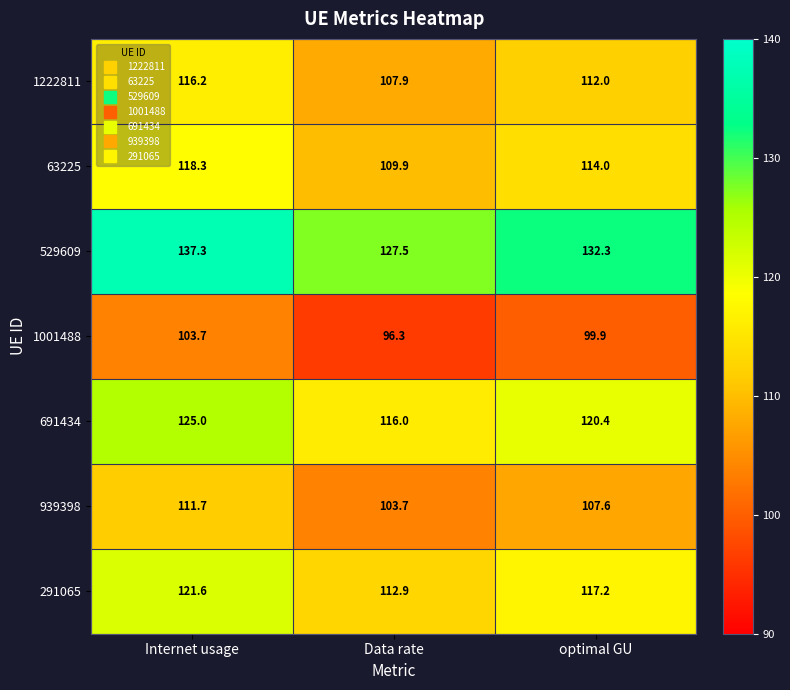

Between Internet usage and Data rate, which series saw the biggest shift?

529609